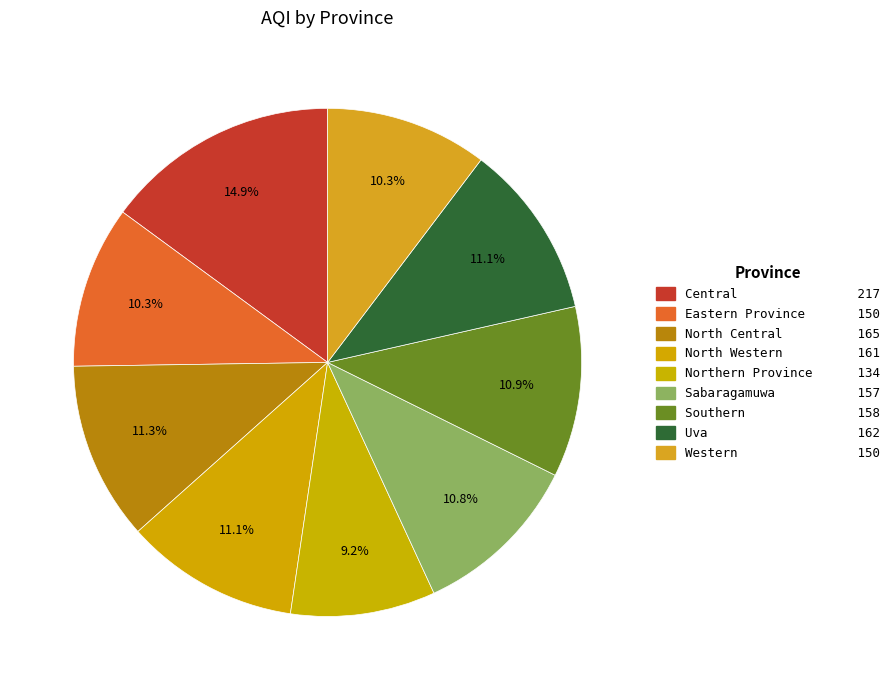

Count the number of slices in the pie.

9